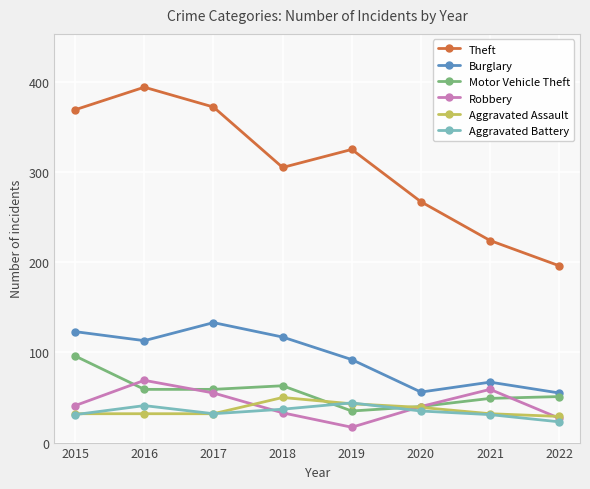

True or false: Burglary and Motor Vehicle Theft cross at least once.

False